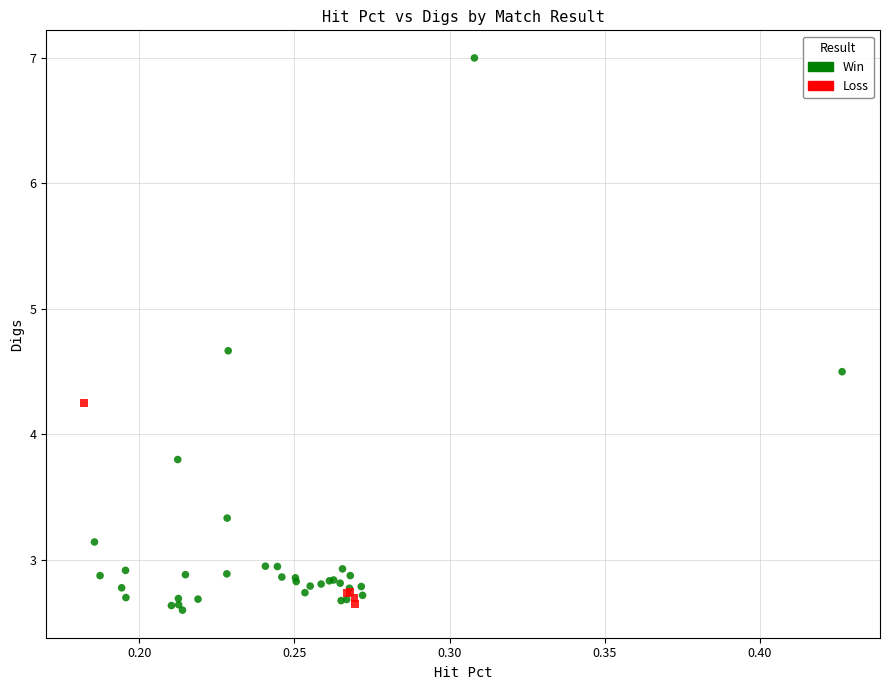

What are all the series names shown in the legend?

Win, Loss